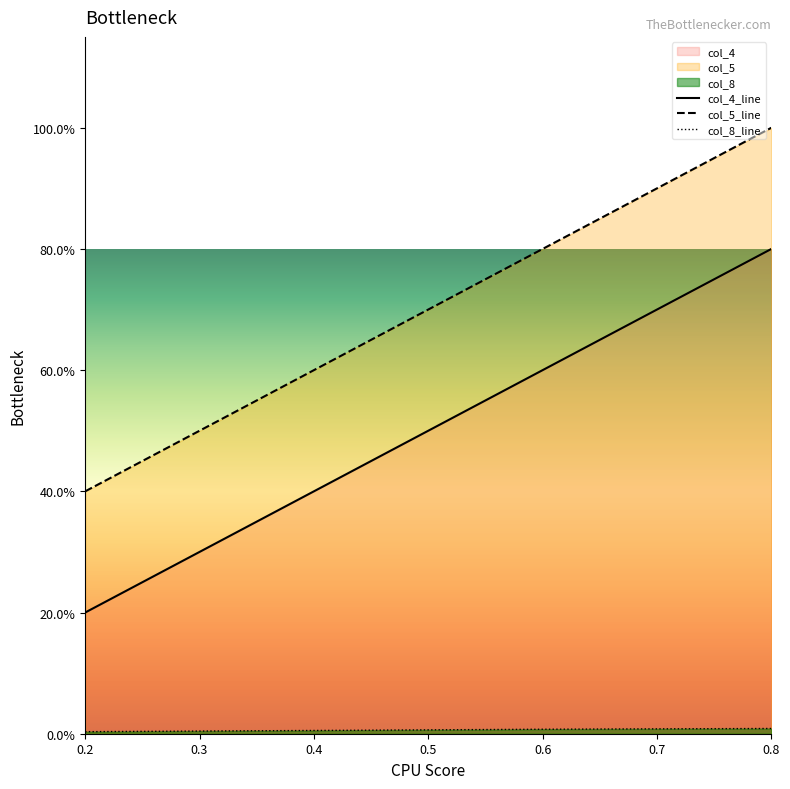

Rank the series at 0.8 from highest to lowest value.

col_5, col_4, col_8